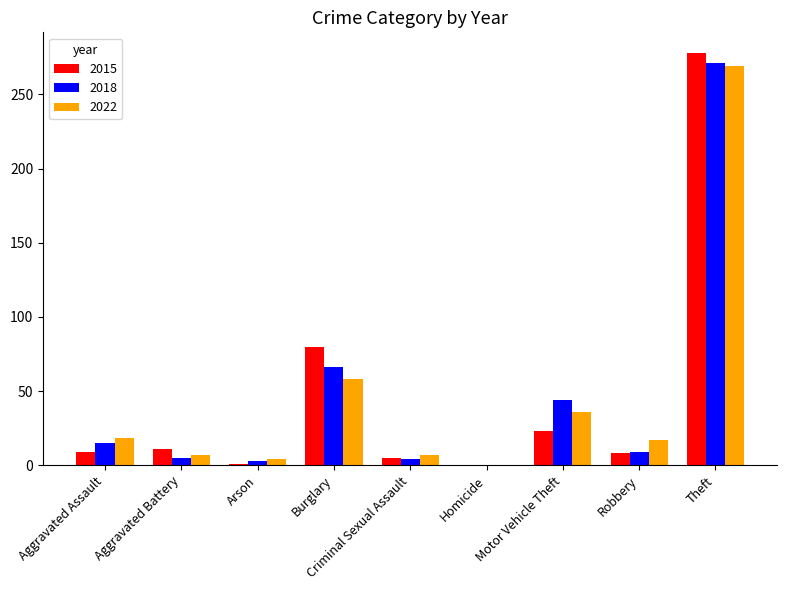

Which series has the widest spread of values?

2015